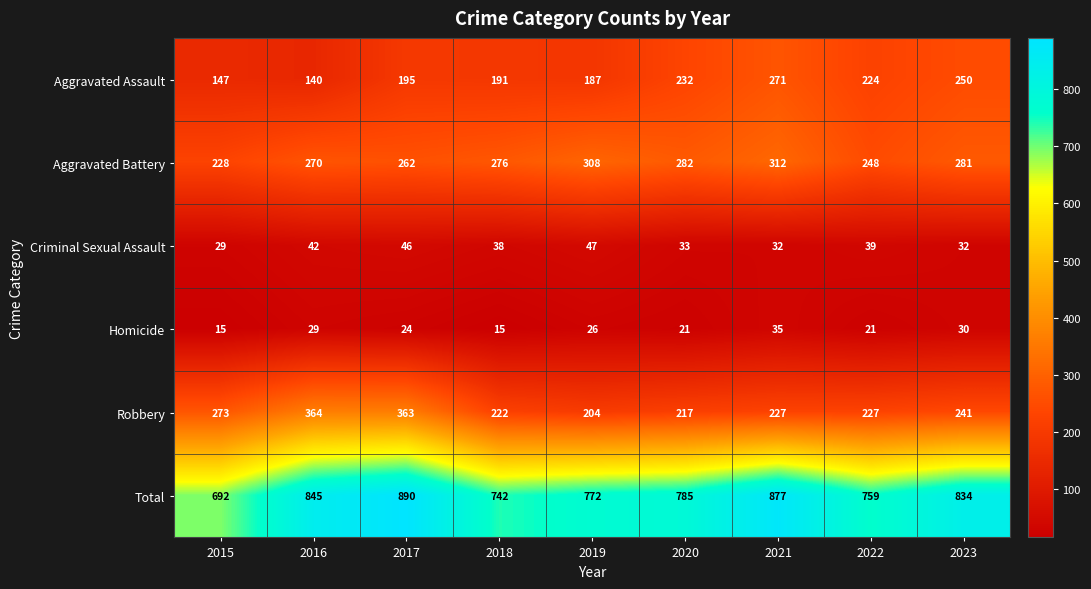

List the series in order of their peak value, lowest first.

Homicide, Criminal Sexual Assault, Aggravated Assault, Aggravated Battery, Robbery, Total